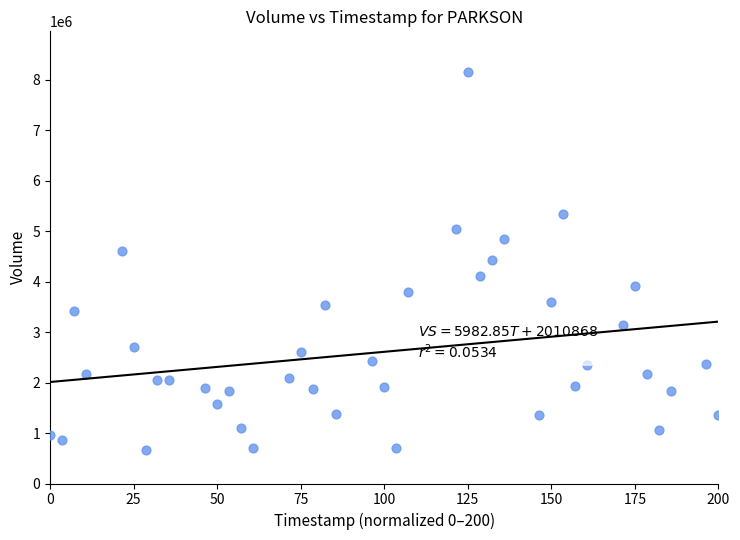

What is the range of Y values (max minus min)?

7482654